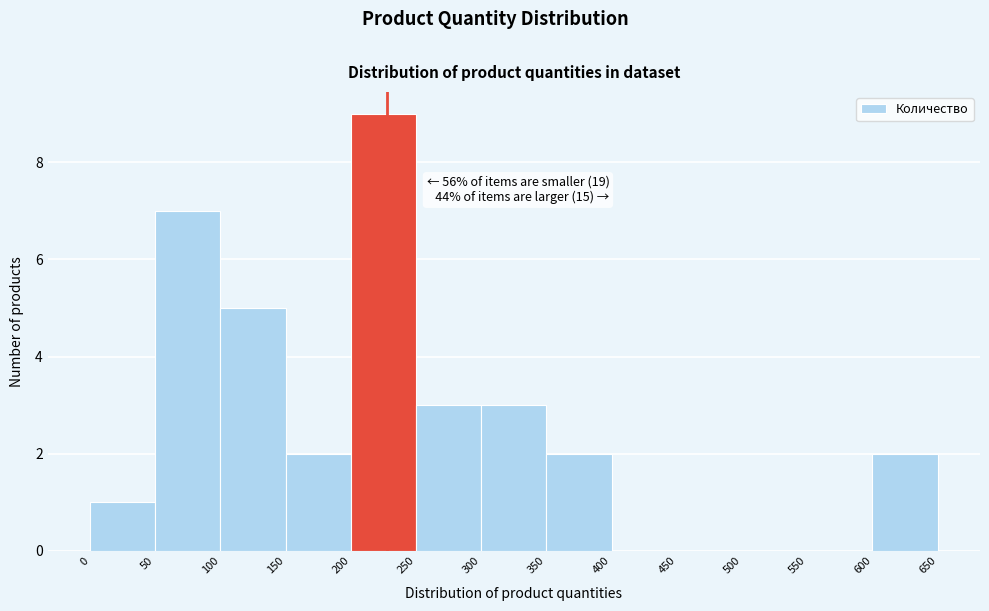

Which range on the x-axis has the tallest bar?

200 to 250